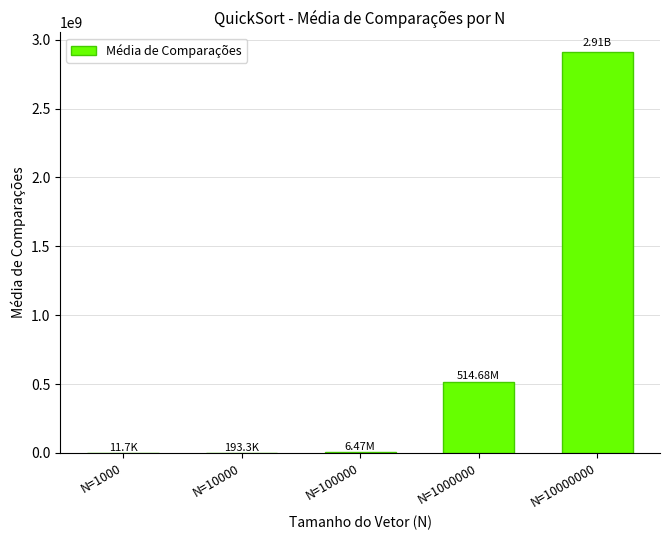

What is the sum of all values?

3429577948.2